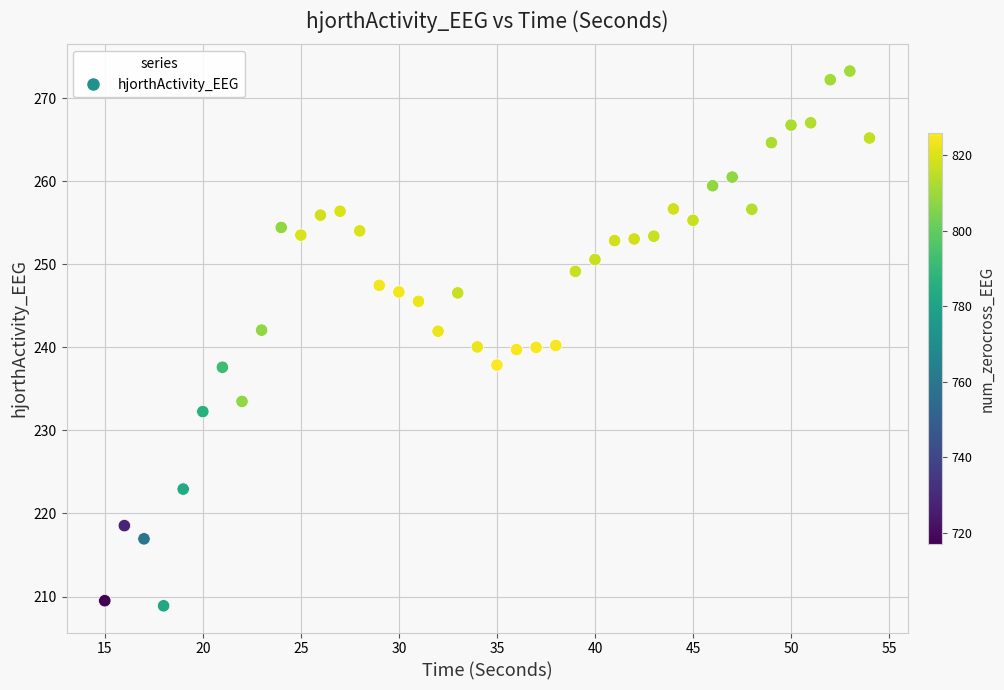

What is the range of Y values (max minus min)?

64.4